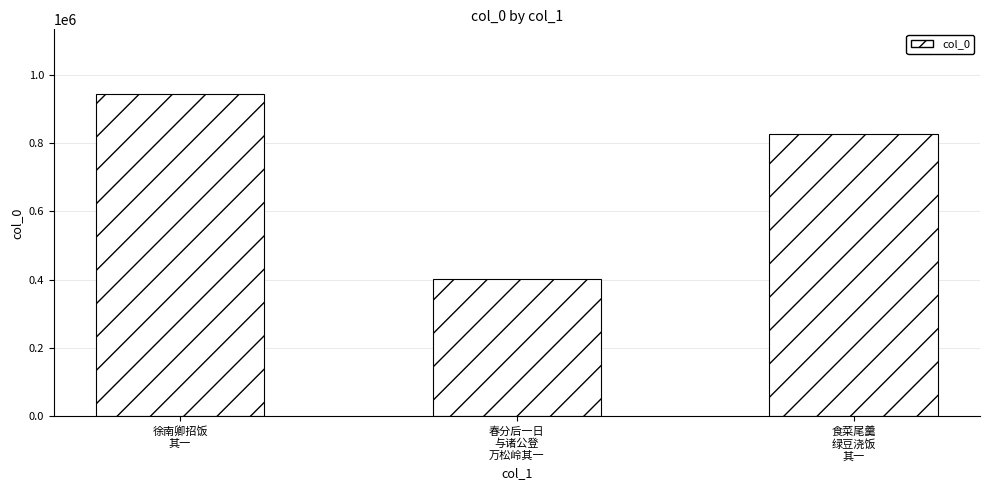

Which category has the lowest value across all series?

春分后一日
与诸公登
万松岭其一